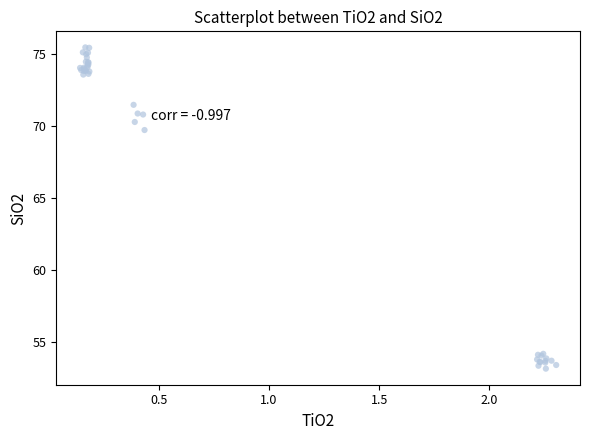

What Y value in the scatter plot is closest to 64?

69.7